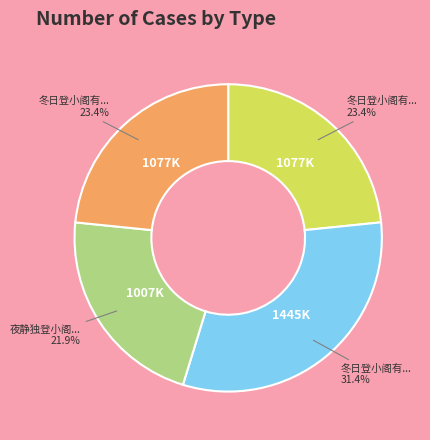

Does any single category account for the majority?

No